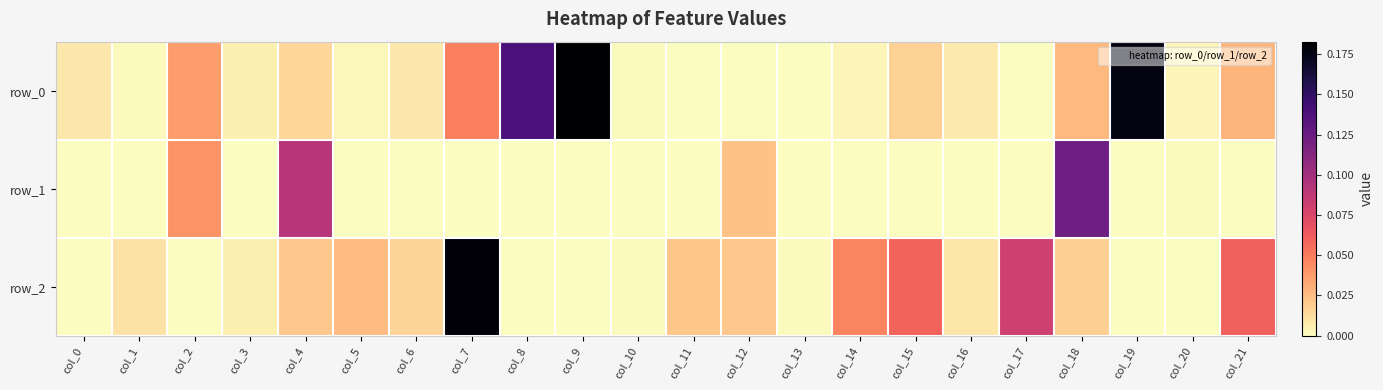

Reading right to left, transcribe all the data shown in this chart.

row_0: 0.0	0.0	0.2	0.0	0.0	0.0	0.0	0.0	0.0	0.0	0.0	0.0	0.2	0.1	0.0	0.0	0.0	0.0	0.0	0.0	0.0	0.0
row_1: -0.0	0.0	-0.0	0.1	-0.0	-0.0	-0.0	-0.0	0.0	0.0	-0.0	-0.0	-0.0	-0.0	-0.0	-0.0	-0.0	0.1	-0.0	0.0	-0.0	-0.0
row_2: 0.1	-0.0	-0.0	0.0	0.1	0.0	0.1	0.0	0.0	0.0	0.0	0.0	-0.0	-0.0	0.2	0.0	0.0	0.0	0.0	-0.0	0.0	-0.0